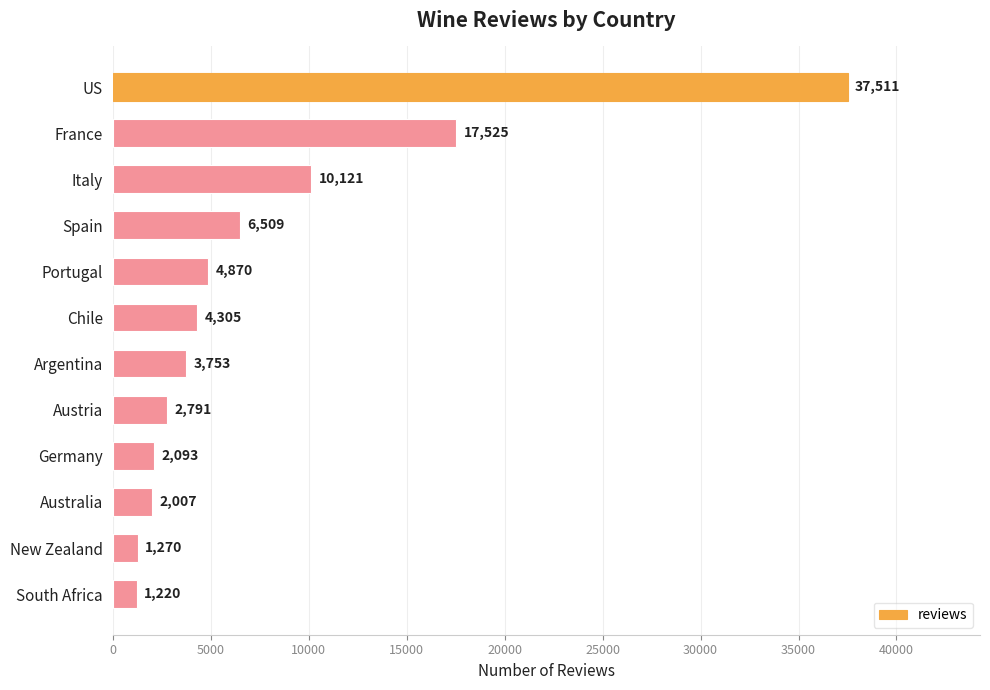

Where is the data nearest to the value 19365?

France